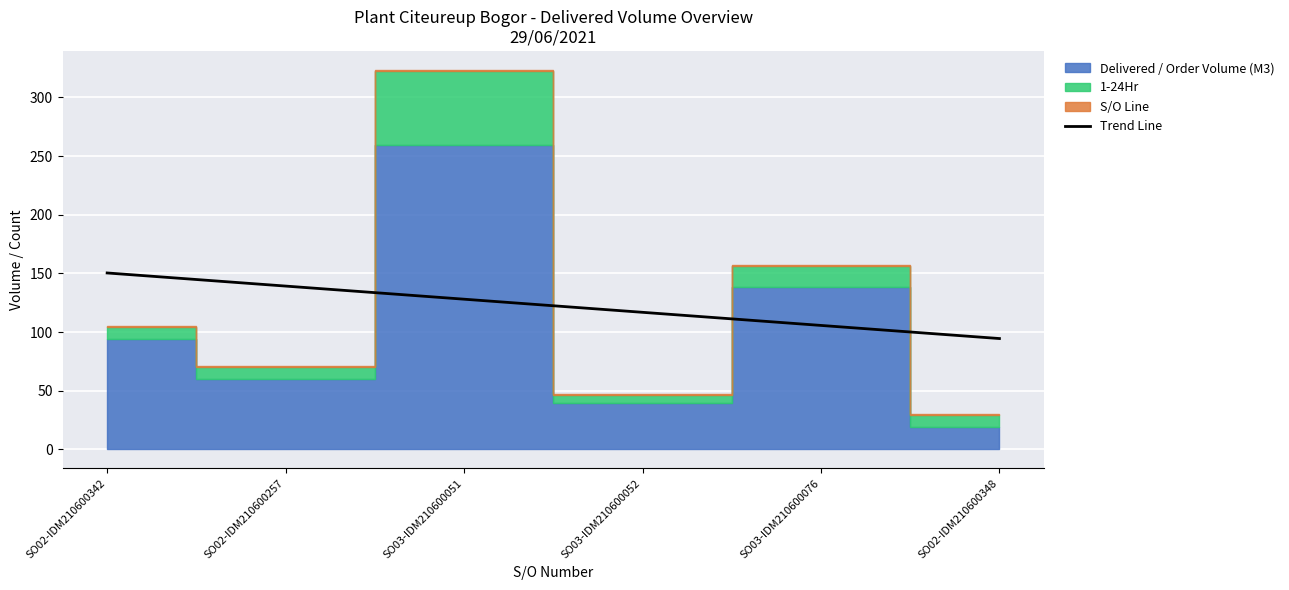

Is it true that Trend Line equals 94.5 at SO02-IDM210600348?

True